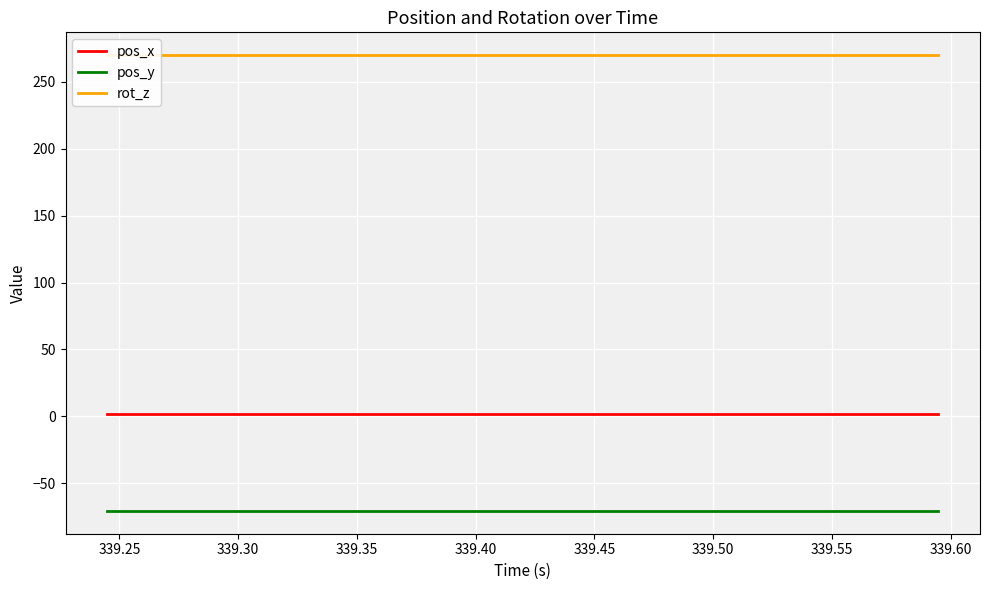

True or false: pos_y and pos_x intersect in this chart.

False